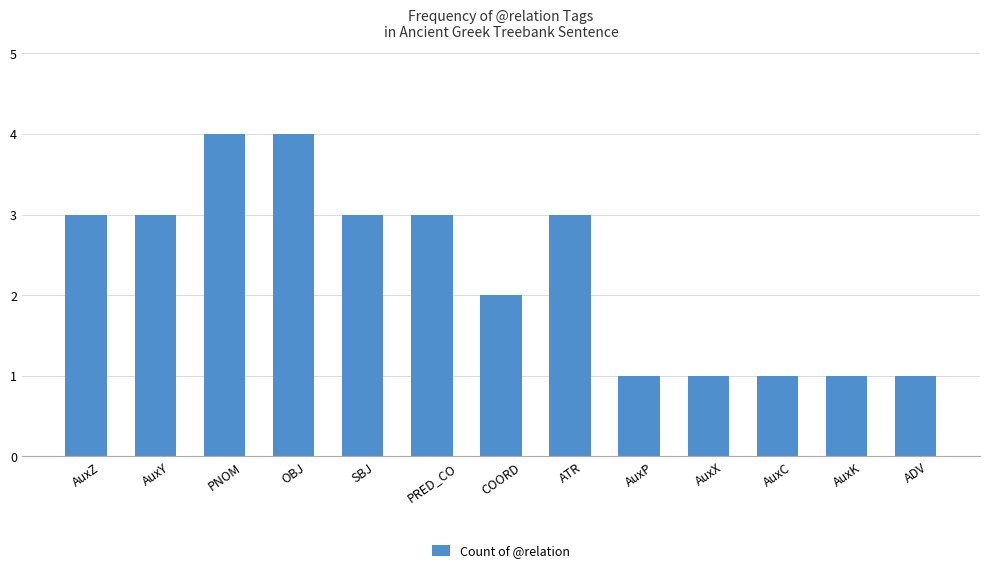

What is the label of the 9th bar from the right?

SBJ